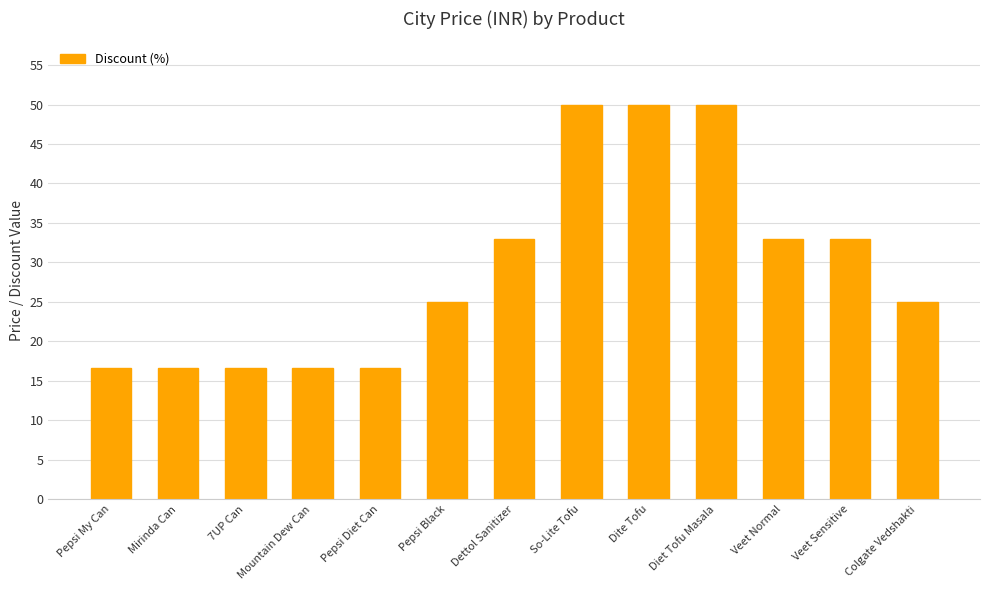

What is the ratio of the value at Pepsi My Can to the value at Veet Normal?

0.5